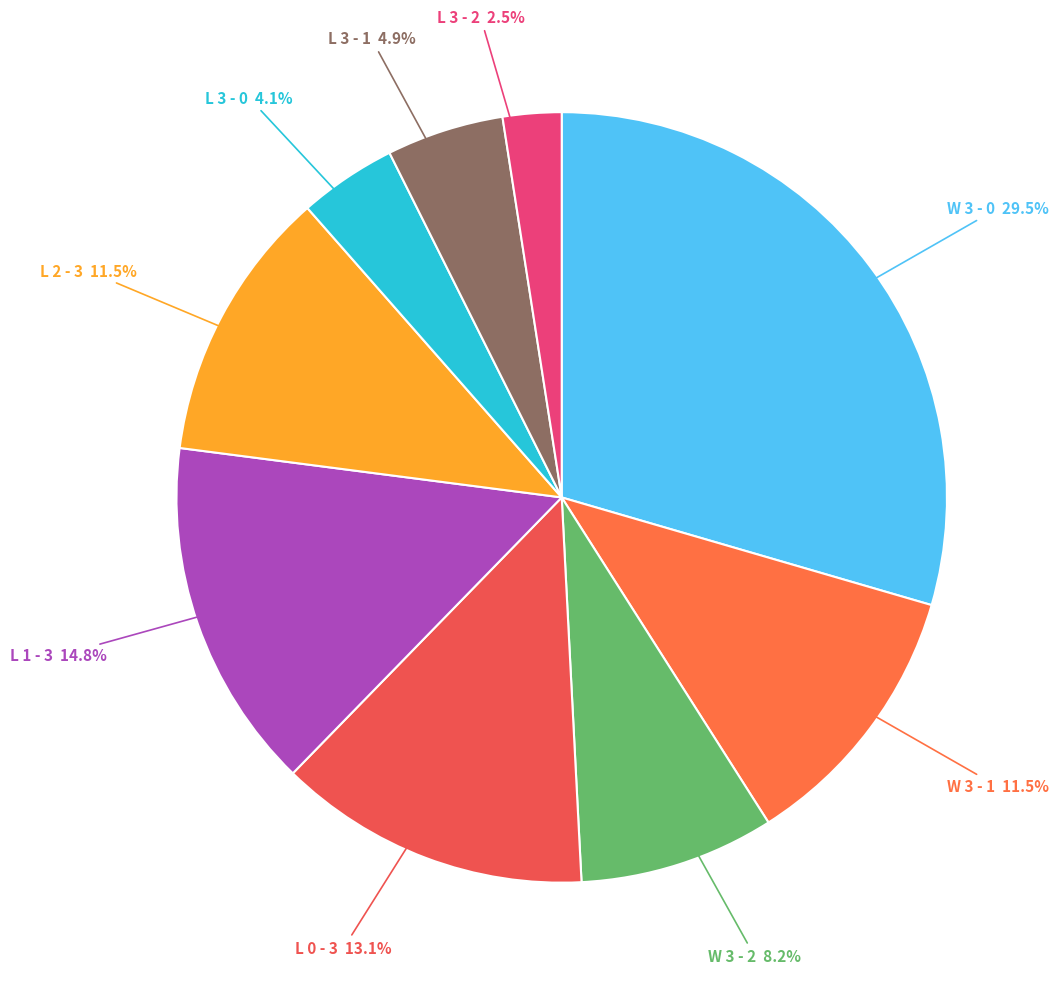

Is there a majority slice in this chart?

No